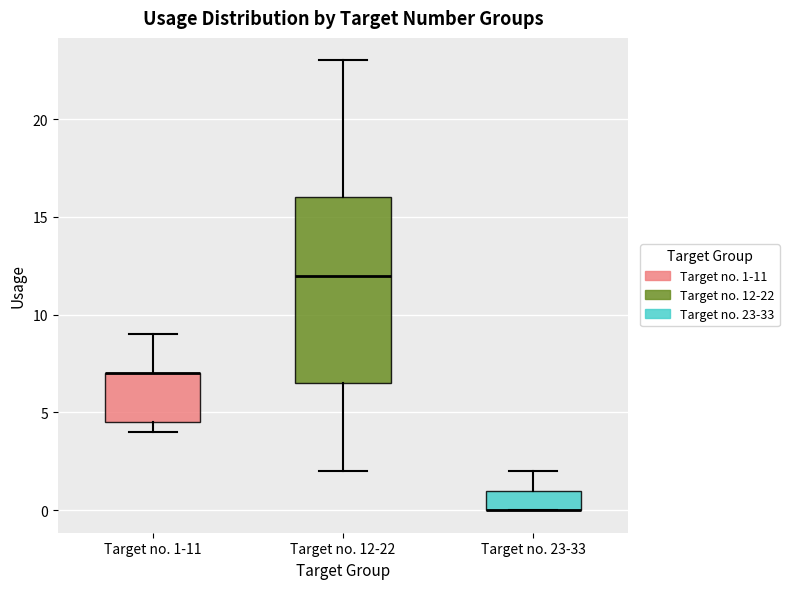

Where is the upper edge of the box for Target no. 12-22 on the y-axis? The values are not printed on the chart, so give them approximately, as read against the axis.

16.0